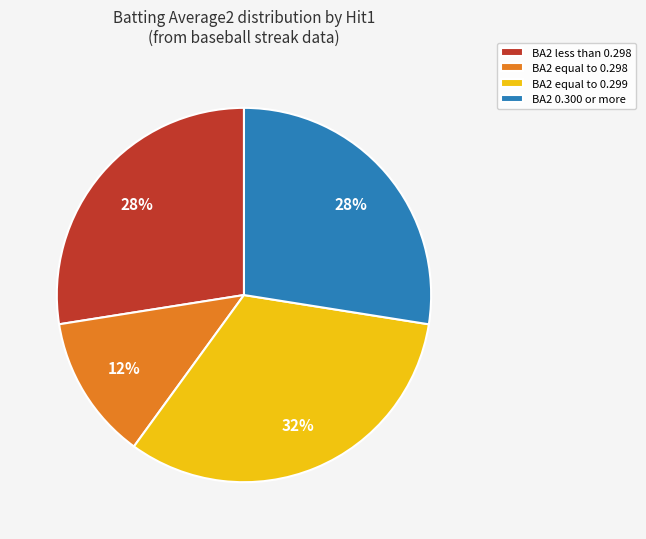

Count the number of slices in the pie.

4